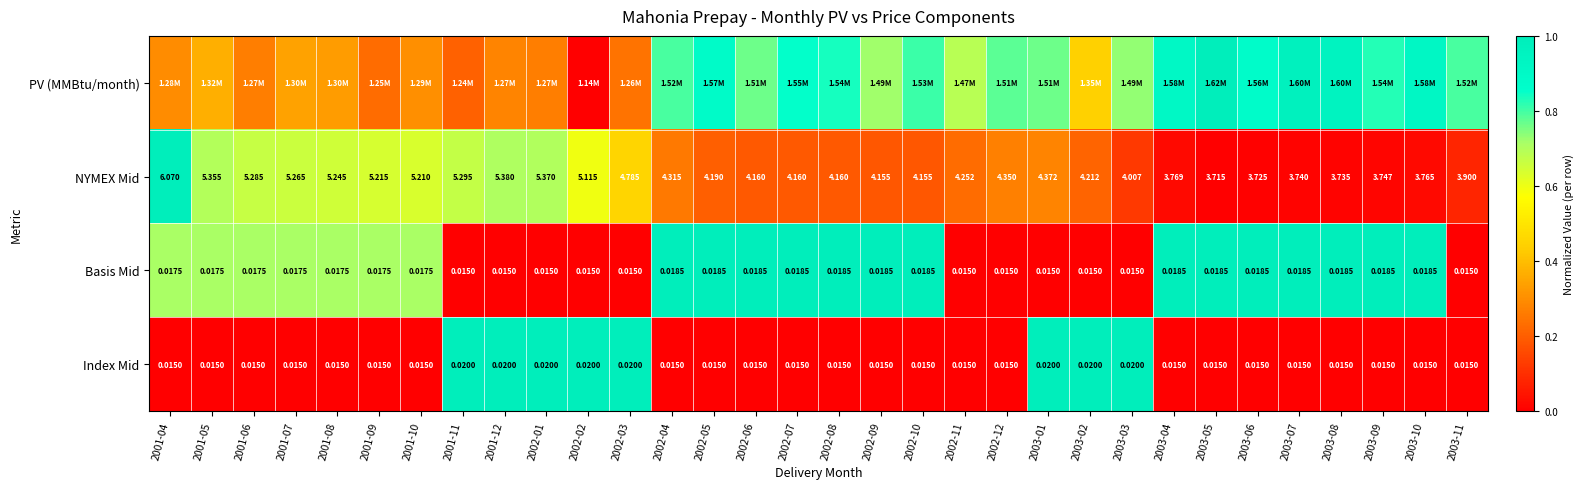

Which has a higher value, 2003-10 or 2003-04?

2003-10